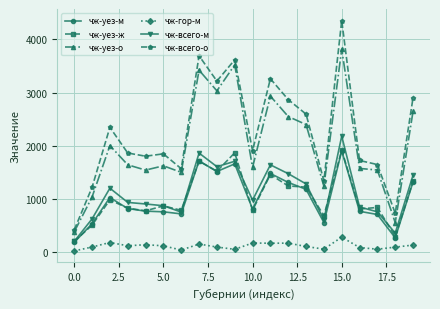

Which series has the widest spread of values?

чж-всего-о